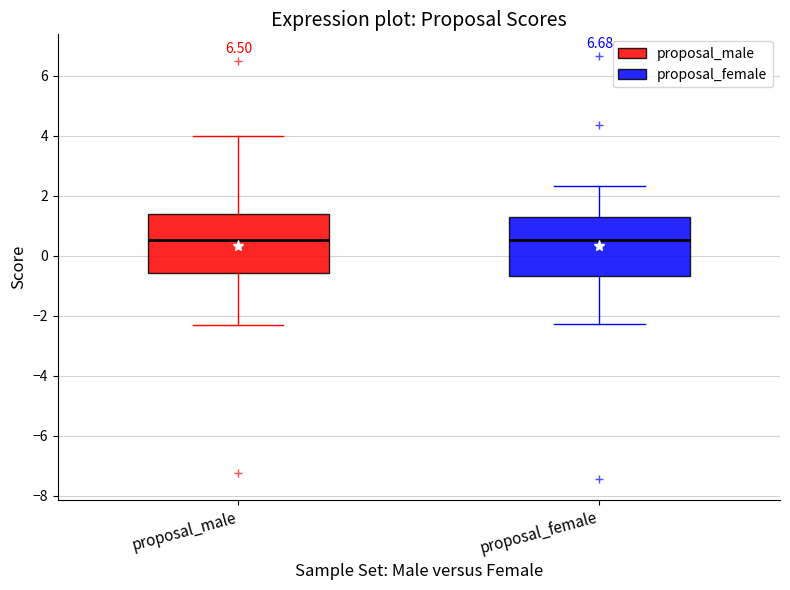

Where does the lower whisker of the box for proposal_male end on the y-axis? The values are not printed on the chart, so give them approximately, as read against the axis.

-2.2